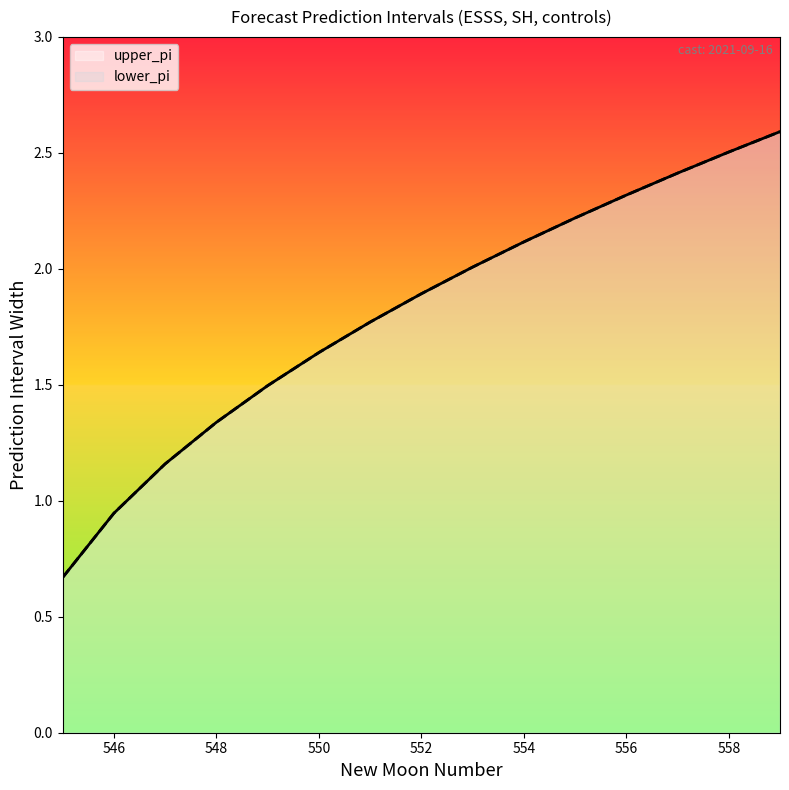

What value does the upper_pi series have at 556?

2.3